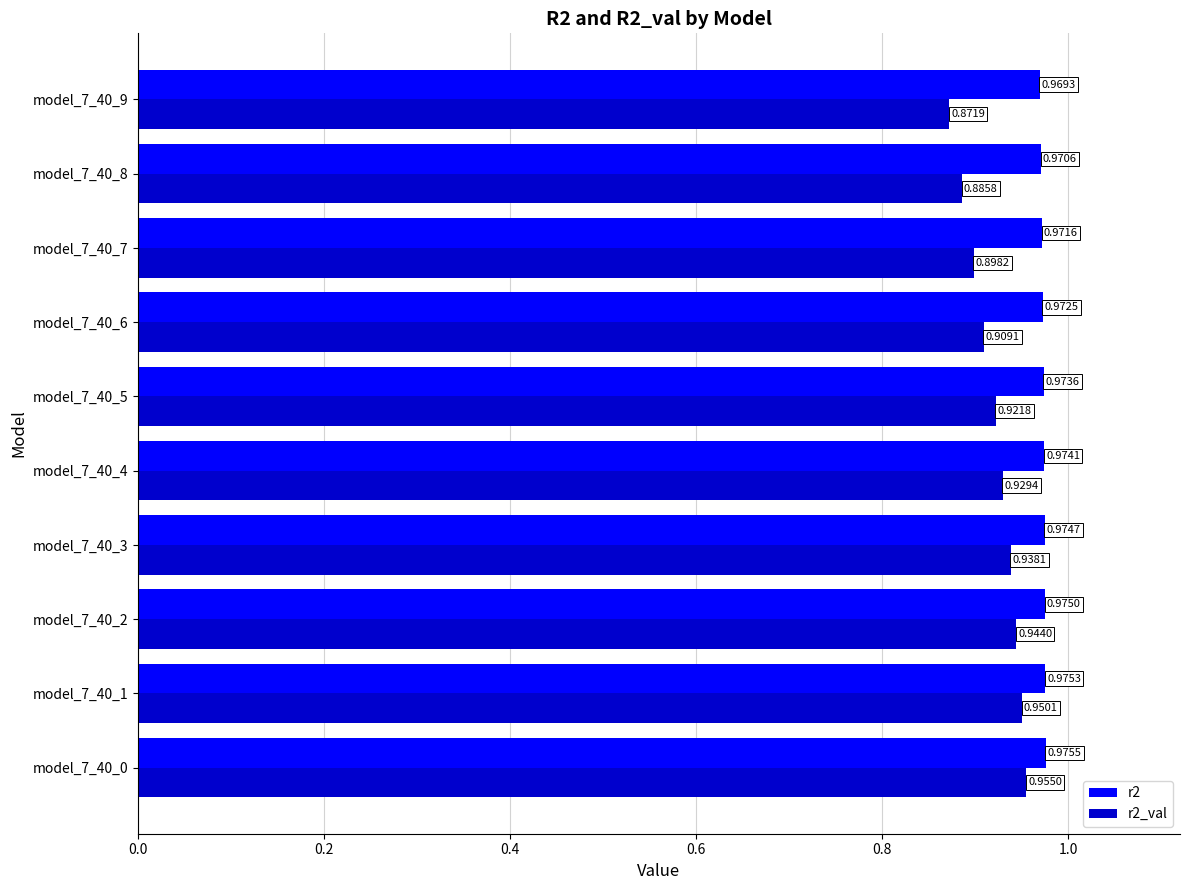

Rank the series by their maximum value, from highest to lowest.

r2, r2_val